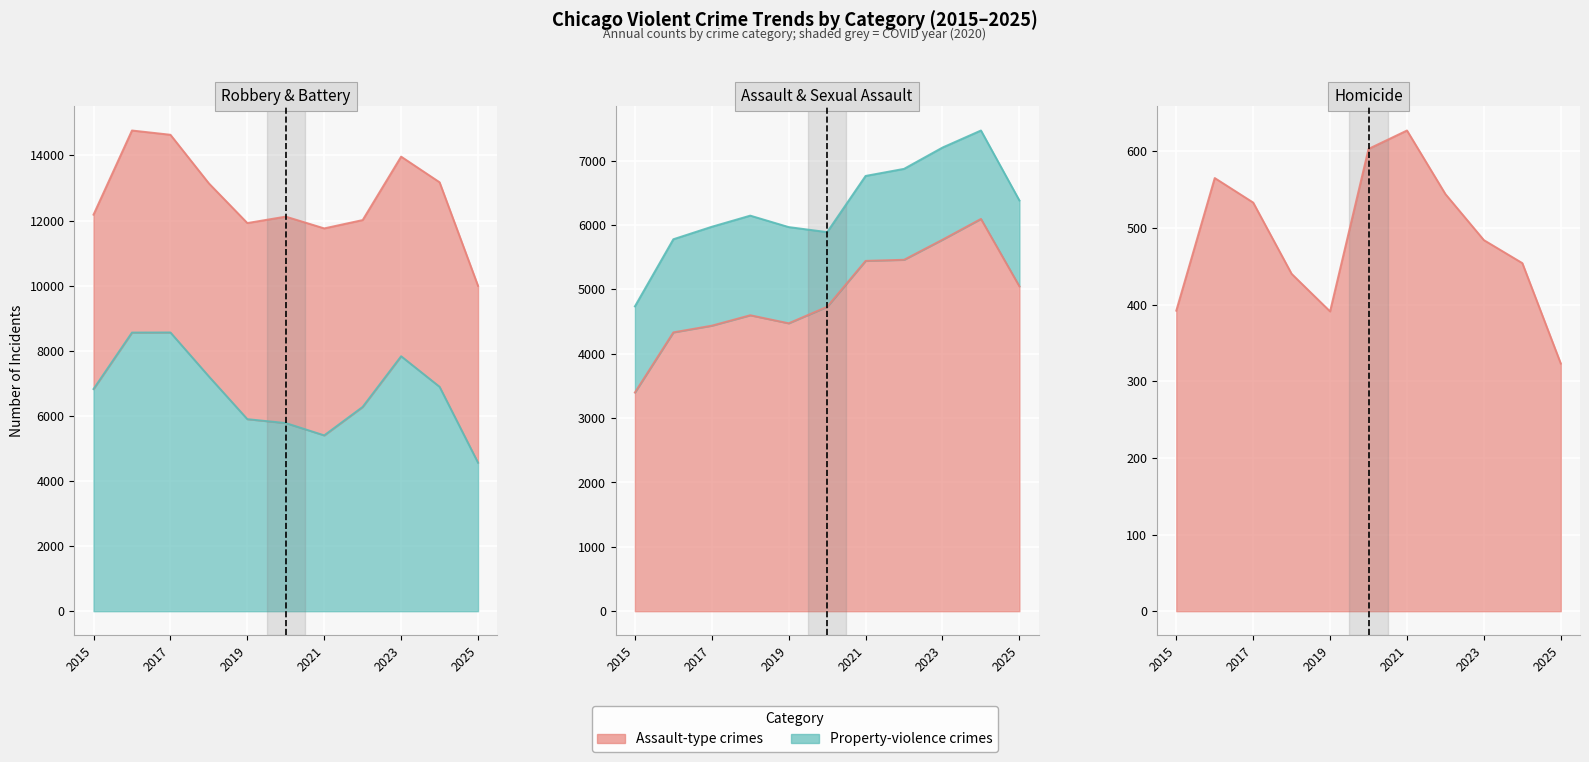

List the labels in order of Homicide value, smallest first.

2025, 2019, 2015, 2018, 2024, 2023, 2017, 2022, 2016, 2020, 2021